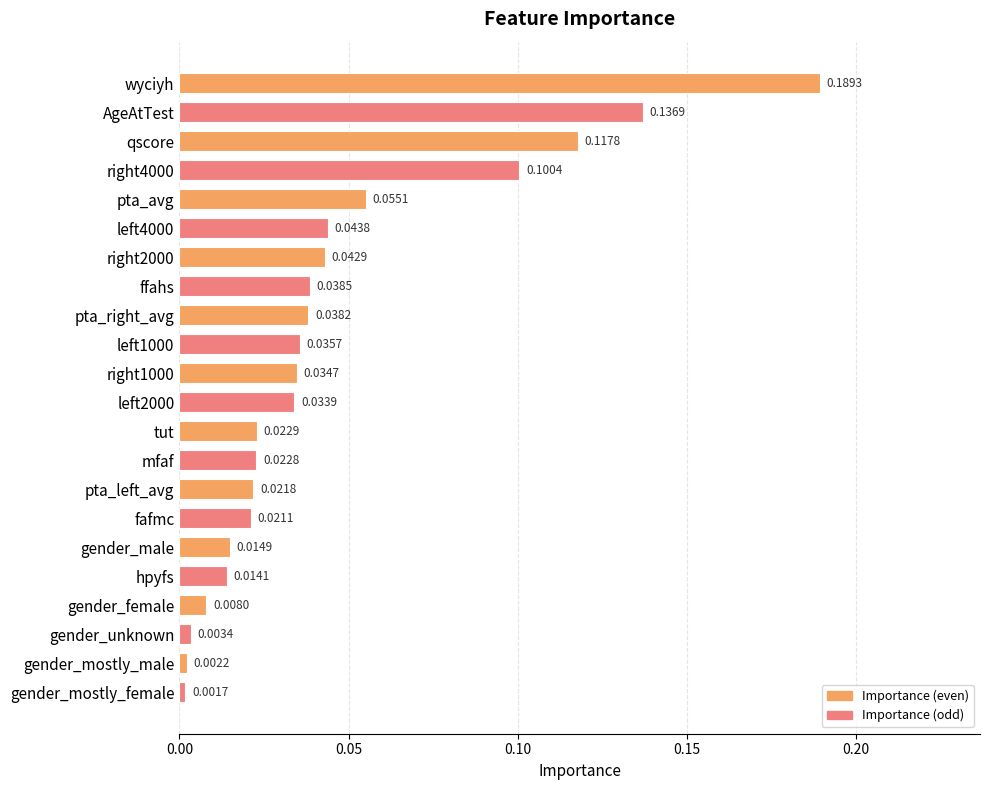

Where is the data nearest to the value 0?

gender_mostly_female